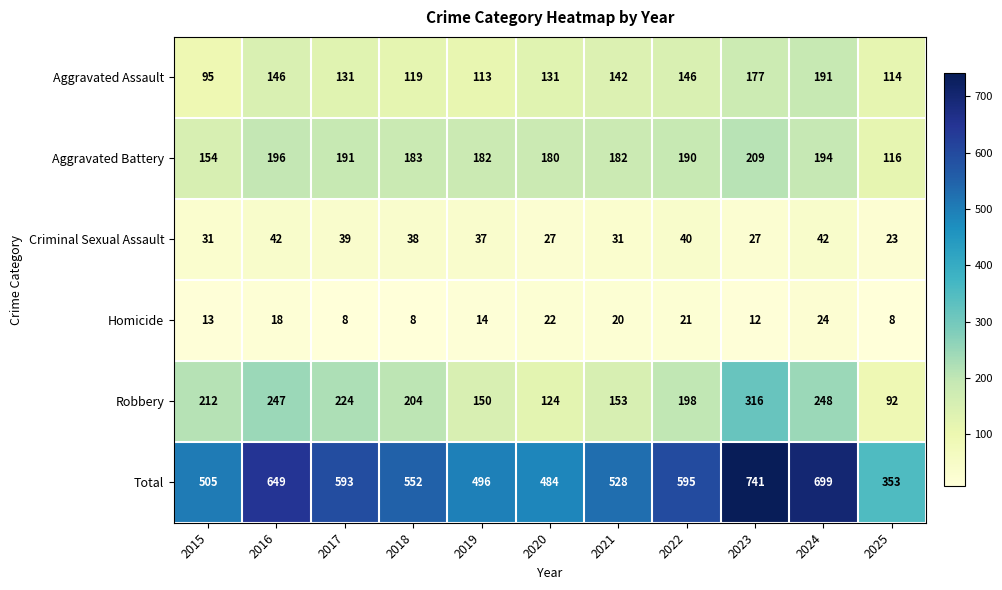

At which category does the chart reach its peak across all series?

2023